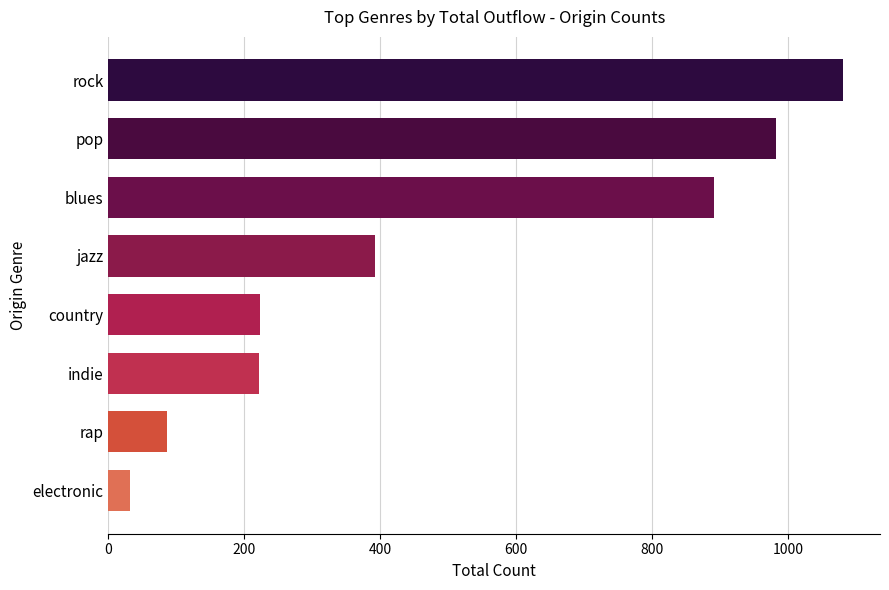

What is the change in value from rock to electronic?

-1049